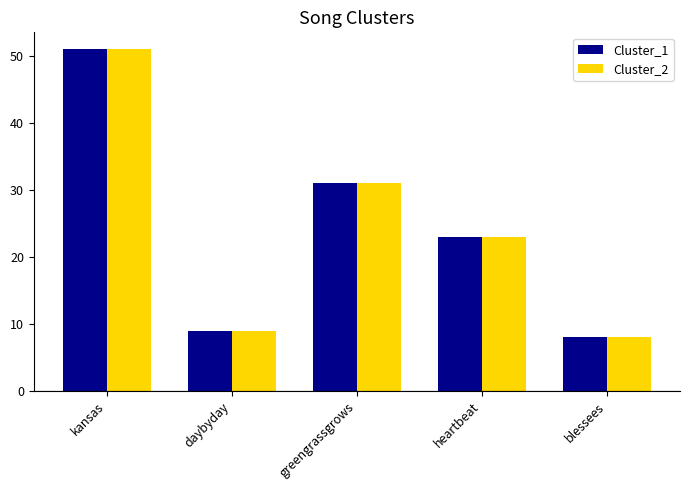

Reading right to left, extract all data points from this chart.

Cluster_1: 8	23	31	9	51
Cluster_2: 8	23	31	9	51